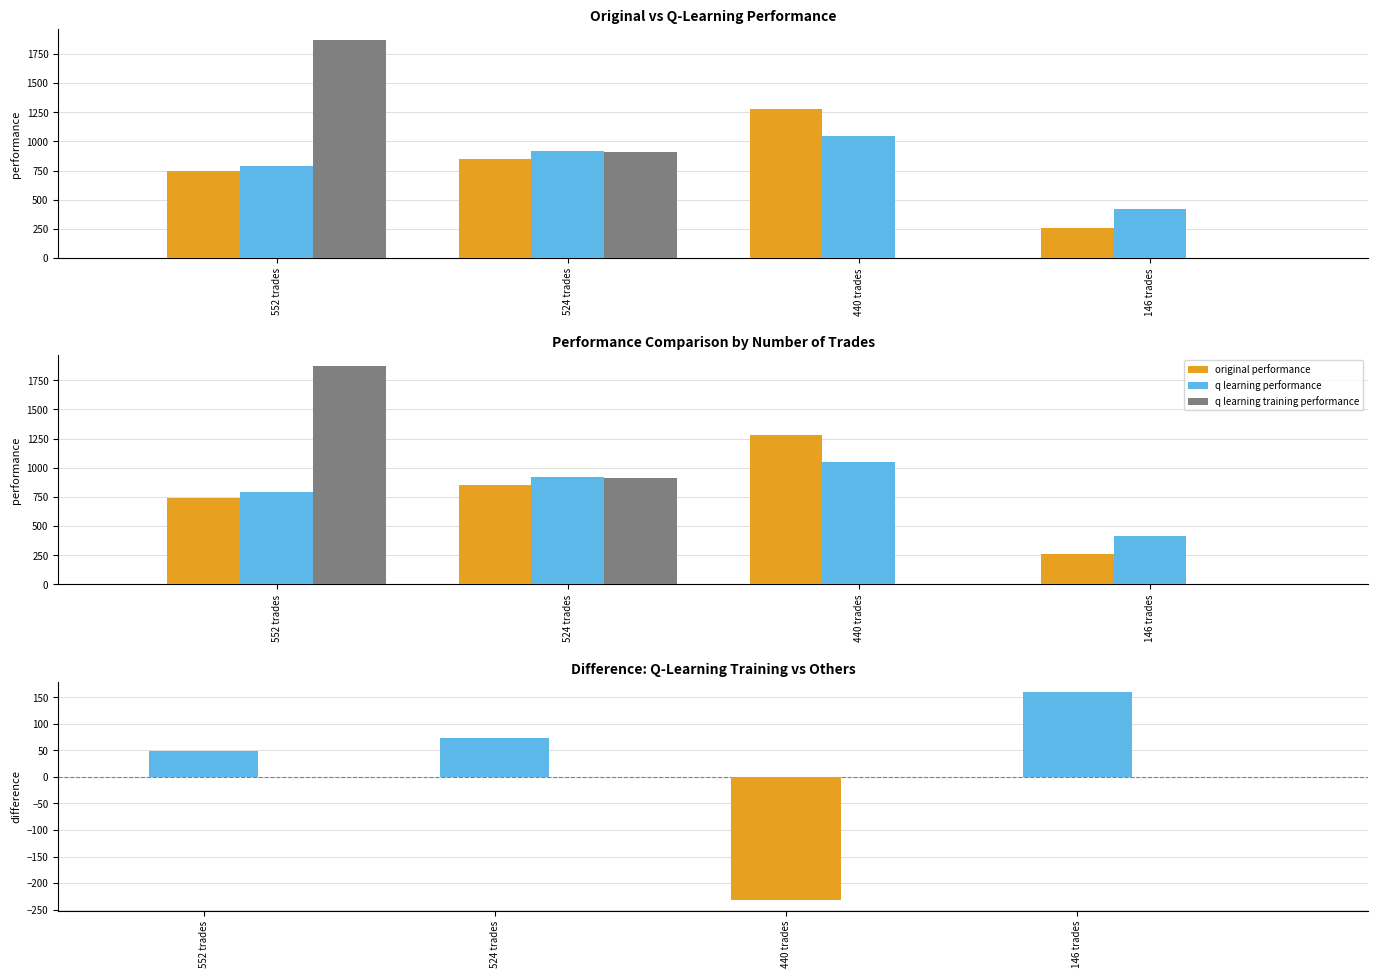

What is the difference between the maximum and minimum values in the q learning performance series?

629.1